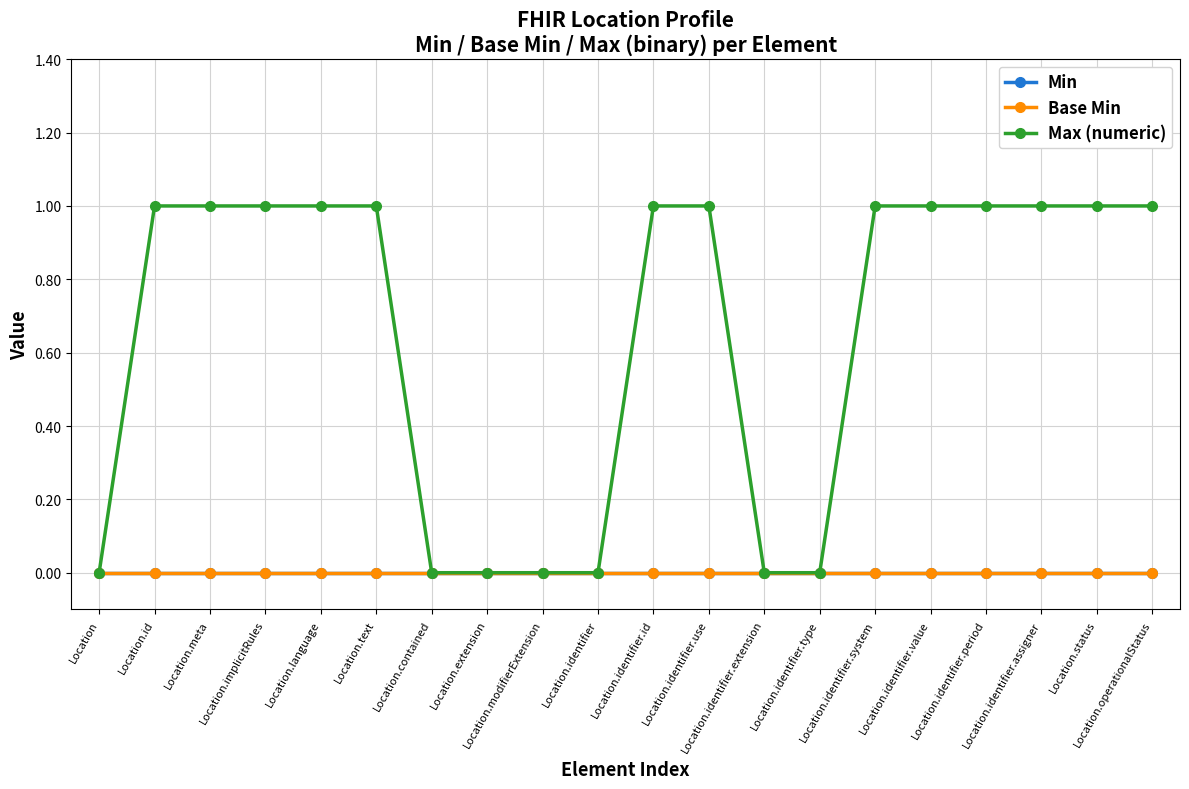

Does the chart display data point markers on the line(s)?

Yes